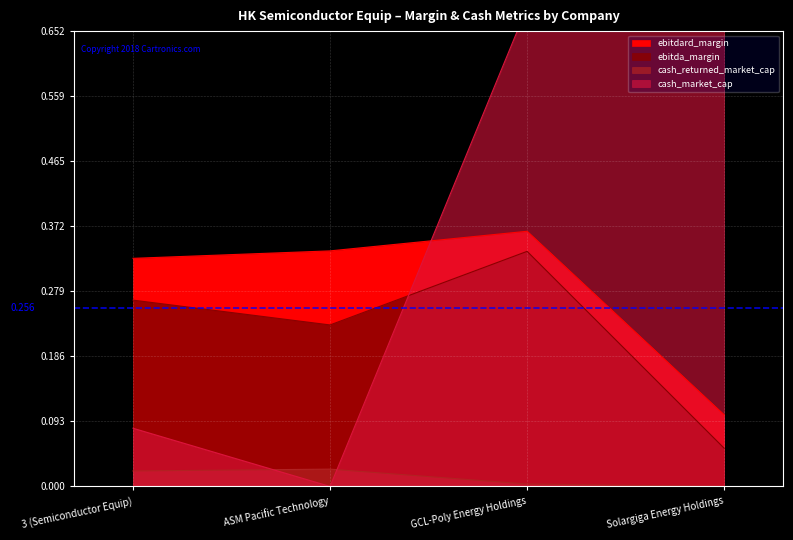

The value of ebitdard_margin at 3 (Semiconductor Equip) is 0.3. True or false?

True